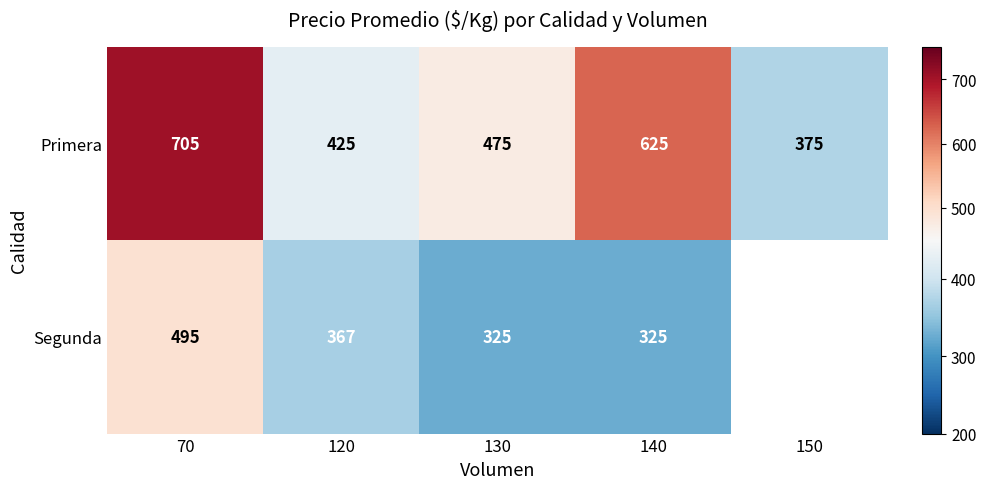

Where is Primera nearest to the value 540?

130